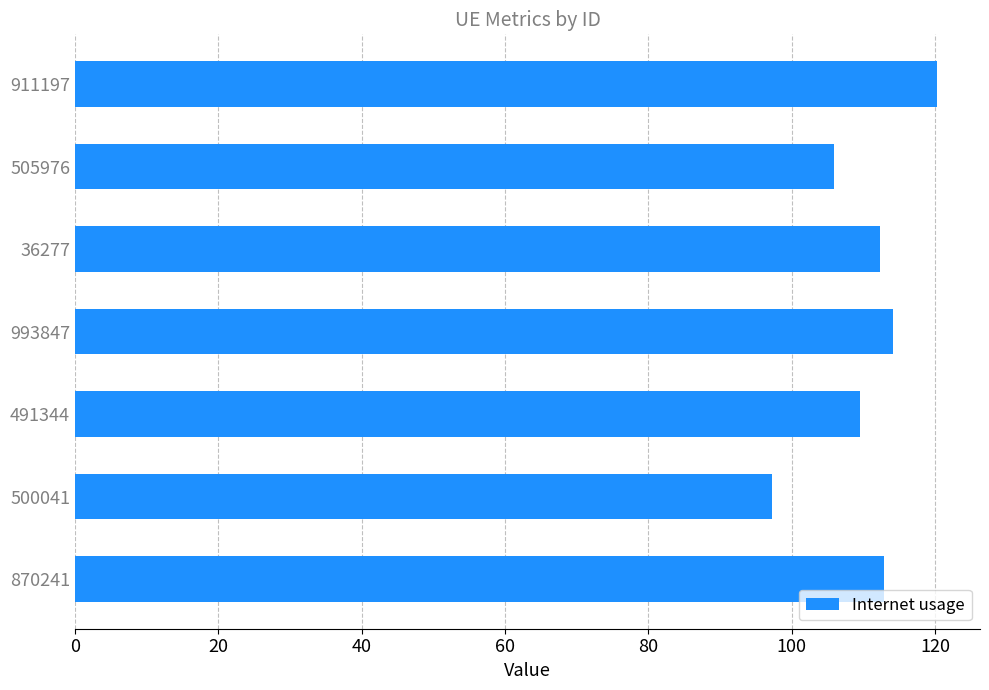

What is the smallest value displayed?

97.2